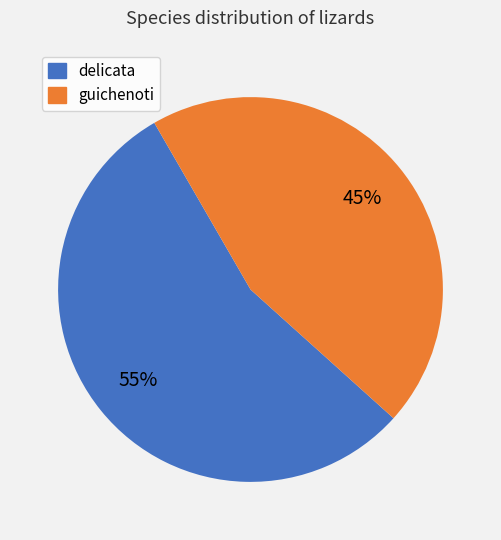

Do delicata and guichenoti together represent more than half of the pie?

Yes